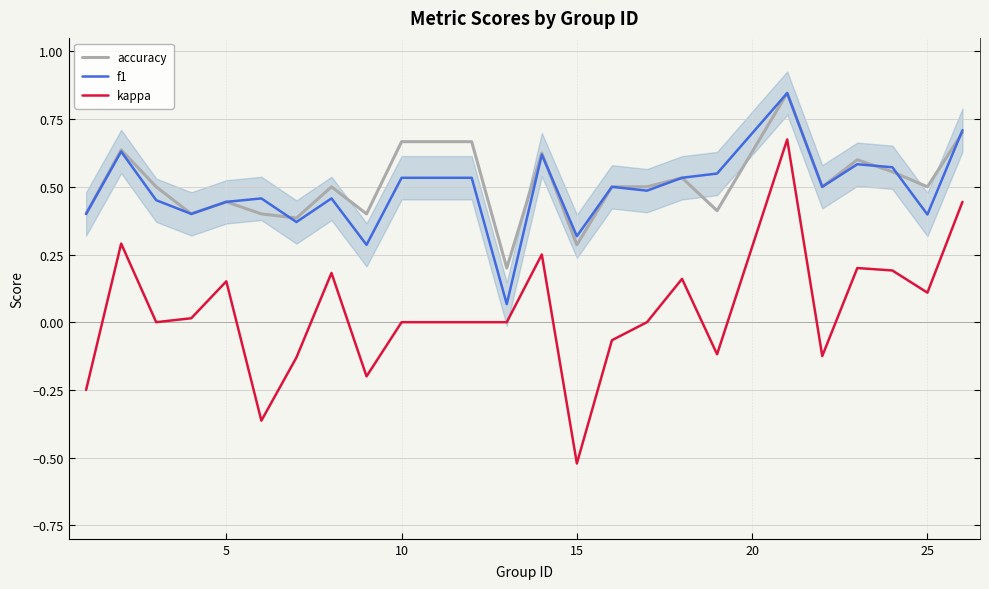

What is the smallest value displayed?

-0.5